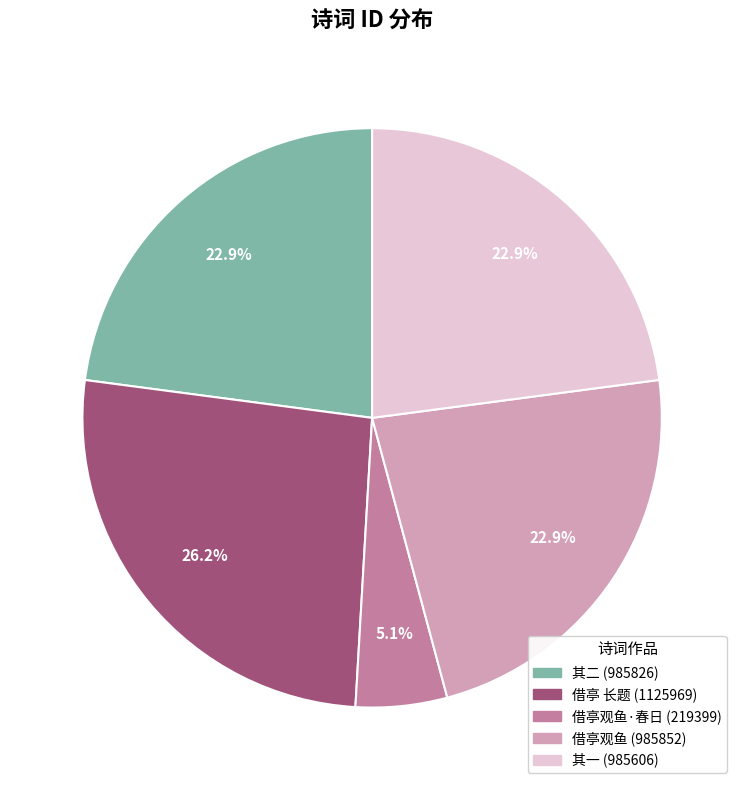

Count the number of slices in the pie.

5